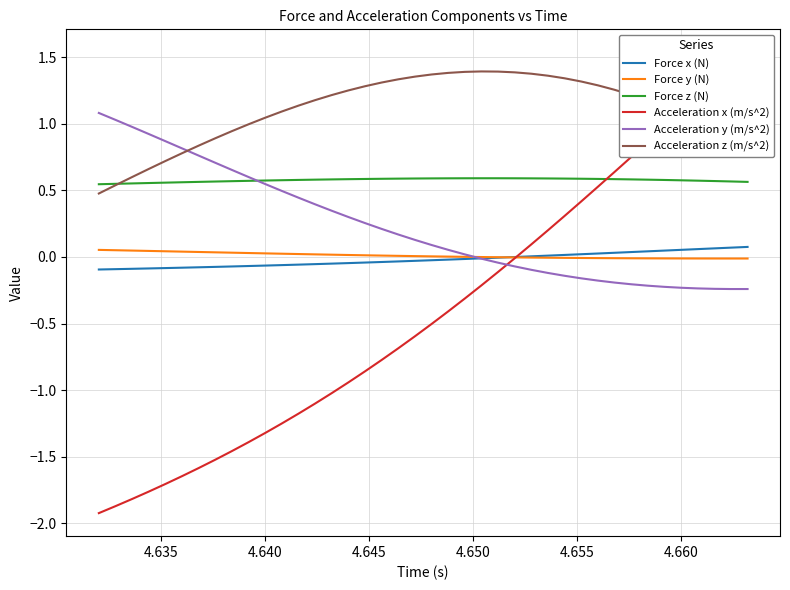

Reading left to right, extract all data points from this chart.

Force x (N): -0.1	-0.1	-0.1	-0.1	-0.1	-0.1	-0.1	-0.1	-0.1	-0.1	-0.1	-0.1	-0.1	-0.1	-0.1	-0.0	-0.0	-0.0	-0.0	-0.0	-0.0	-0.0	-0.0	-0.0	-0.0	-0.0	0.0	0.0	0.0	0.0	0.0	0.0	0.0	0.0	0.0	0.1	0.1	0.1	0.1	0.1
Force y (N): 0.1	0.1	0.0	0.0	0.0	0.0	0.0	0.0	0.0	0.0	0.0	0.0	0.0	0.0	0.0	0.0	0.0	0.0	0.0	0.0	0.0	0.0	0.0	-0.0	-0.0	-0.0	-0.0	-0.0	-0.0	-0.0	-0.0	-0.0	-0.0	-0.0	-0.0	-0.0	-0.0	-0.0	-0.0	-0.0
Force z (N): 0.5	0.5	0.6	0.6	0.6	0.6	0.6	0.6	0.6	0.6	0.6	0.6	0.6	0.6	0.6	0.6	0.6	0.6	0.6	0.6	0.6	0.6	0.6	0.6	0.6	0.6	0.6	0.6	0.6	0.6	0.6	0.6	0.6	0.6	0.6	0.6	0.6	0.6	0.6	0.6
Acceleration x (m/s^2): -1.9	-1.9	-1.8	-1.8	-1.7	-1.6	-1.6	-1.5	-1.5	-1.4	-1.3	-1.3	-1.2	-1.1	-1.0	-0.9	-0.9	-0.8	-0.7	-0.6	-0.5	-0.4	-0.3	-0.2	-0.1	-0.0	0.1	0.2	0.3	0.4	0.5	0.6	0.7	0.9	1.0	1.1	1.2	1.3	1.4	1.5
Acceleration y (m/s^2): 1.1	1.0	1.0	0.9	0.9	0.8	0.8	0.7	0.7	0.6	0.5	0.5	0.4	0.4	0.3	0.3	0.3	0.2	0.2	0.1	0.1	0.1	0.0	-0.0	-0.0	-0.1	-0.1	-0.1	-0.1	-0.2	-0.2	-0.2	-0.2	-0.2	-0.2	-0.2	-0.2	-0.2	-0.2	-0.2
Acceleration z (m/s^2): 0.5	0.5	0.6	0.7	0.7	0.8	0.8	0.9	0.9	1.0	1.0	1.1	1.1	1.2	1.2	1.3	1.3	1.3	1.3	1.4	1.4	1.4	1.4	1.4	1.4	1.4	1.4	1.4	1.3	1.3	1.3	1.3	1.2	1.2	1.1	1.1	1.0	1.0	0.9	0.8